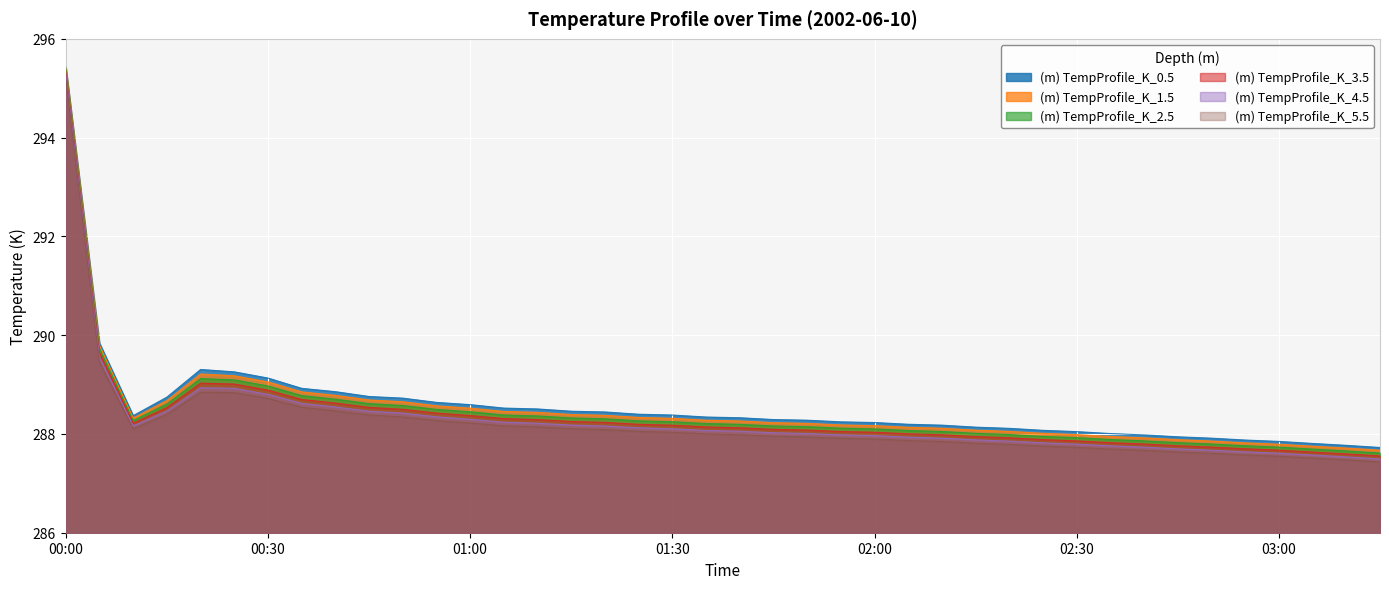

What are all the series names shown in the legend?

(m) TempProfile_K_0.5, (m) TempProfile_K_1.5, (m) TempProfile_K_2.5, (m) TempProfile_K_3.5, (m) TempProfile_K_4.5, (m) TempProfile_K_5.5